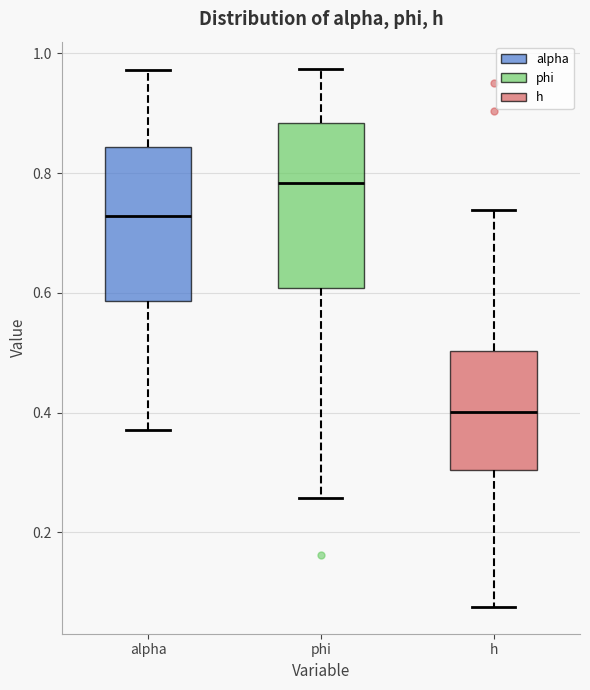

Reading left to right, read every box against the y-axis: the position of its median line, the range the box covers, and the ends of its whiskers. The values are not printed on the chart, so give them approximately, as read against the axis.

alpha: median 0.72, box 0.58 to 0.84, whiskers 0.38 to 0.98
phi: median 0.78, box 0.60 to 0.88, whiskers 0.26 to 0.98
h: median 0.40, box 0.30 to 0.50, whiskers 0.08 to 0.74